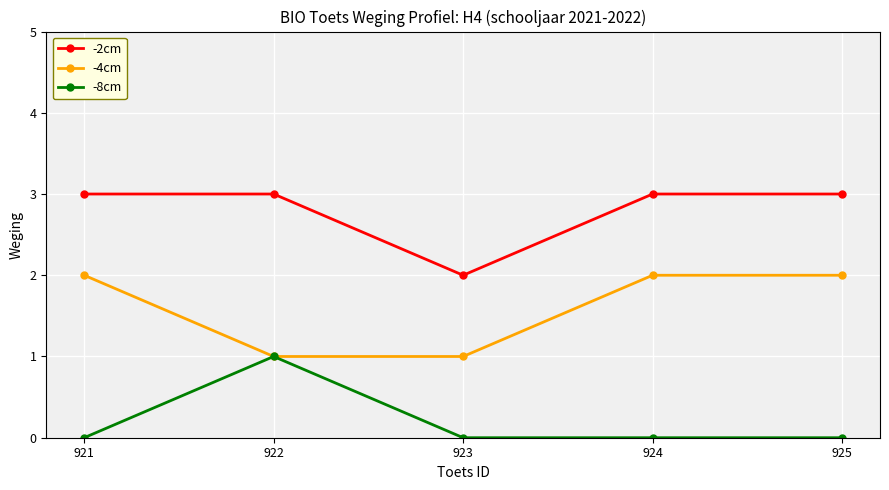

Reading left to right, list all the values displayed in this chart.

-2cm: 921=3	922=3	923=2	924=3	925=3
-4cm: 921=2	922=1	923=1	924=2	925=2
-8cm: 921=0	922=1	923=0	924=0	925=0